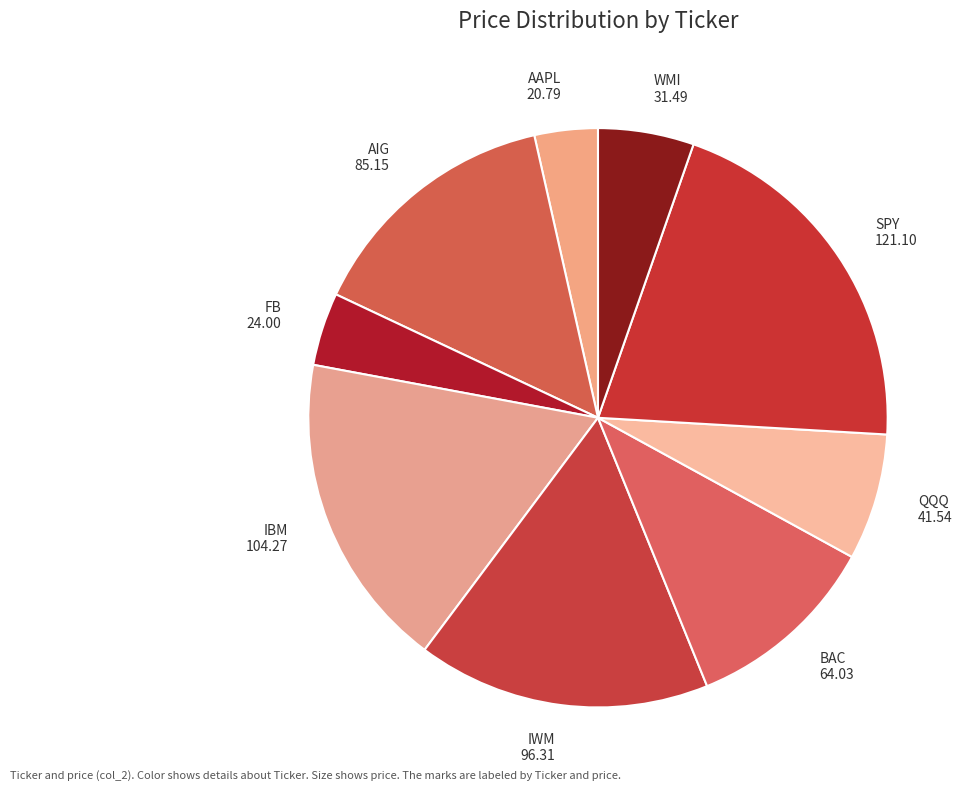

Does any single category account for the majority?

No